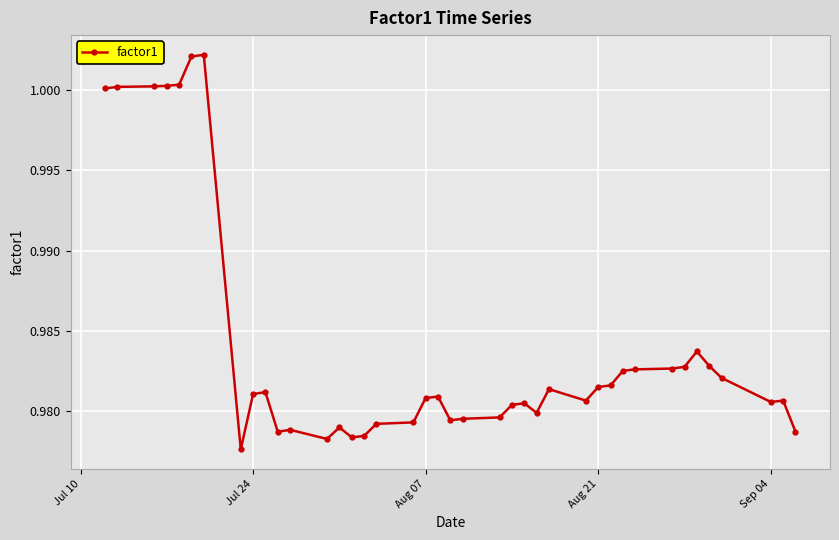

True or false: the data has more than 2 interior local peaks.

True